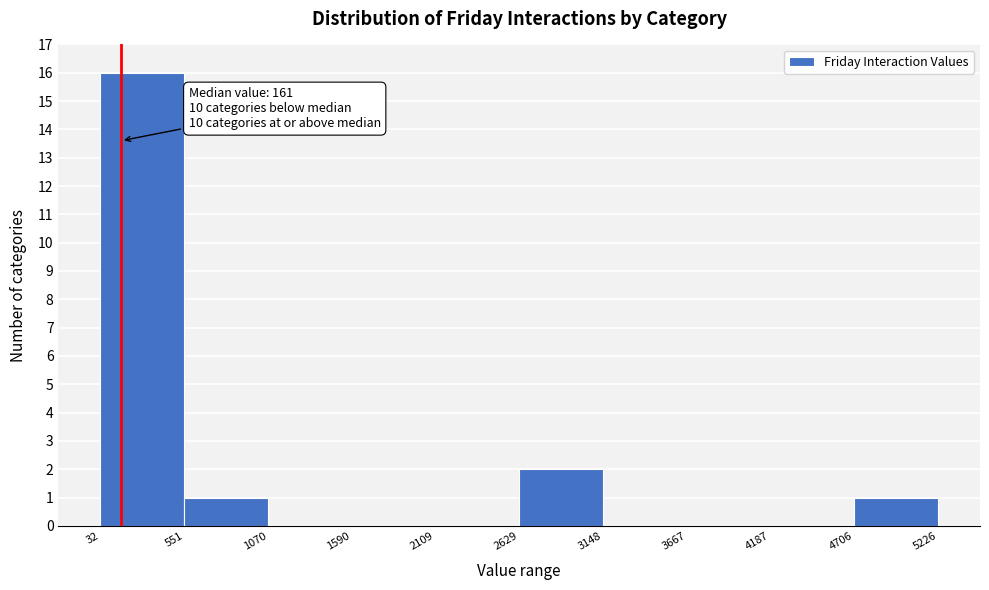

Over which range of the x-axis is the bar tallest?

32 to 551